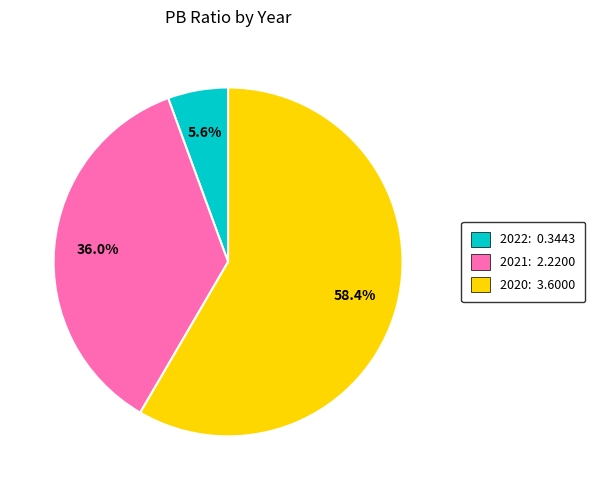

Which has a higher value, 2021 or 2020?

2020